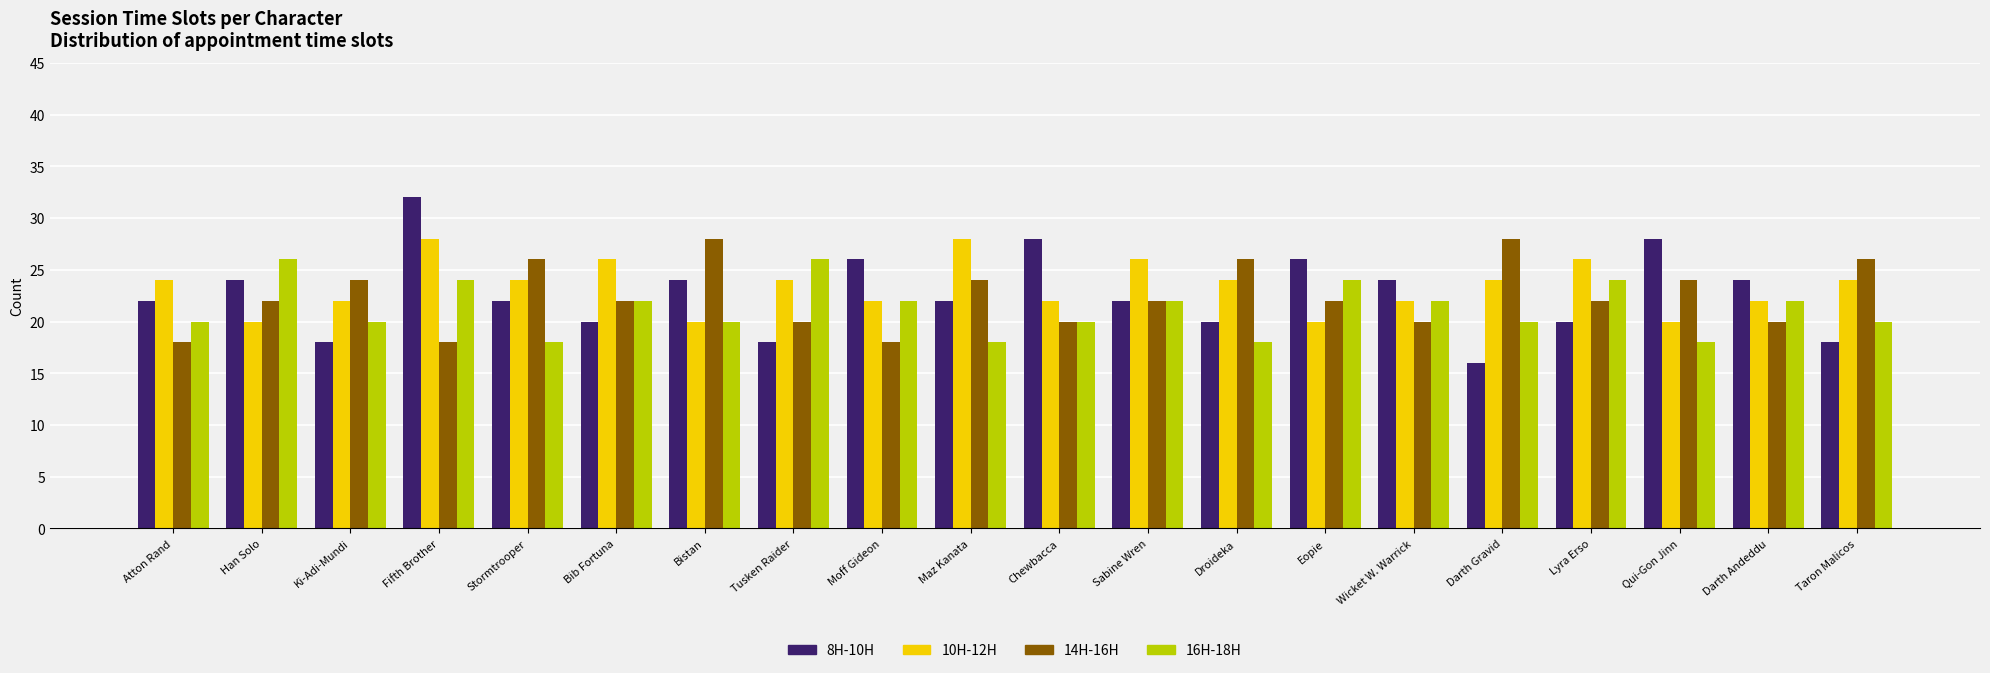

At which category does the chart reach its minimum across all series?

Darth Gravid